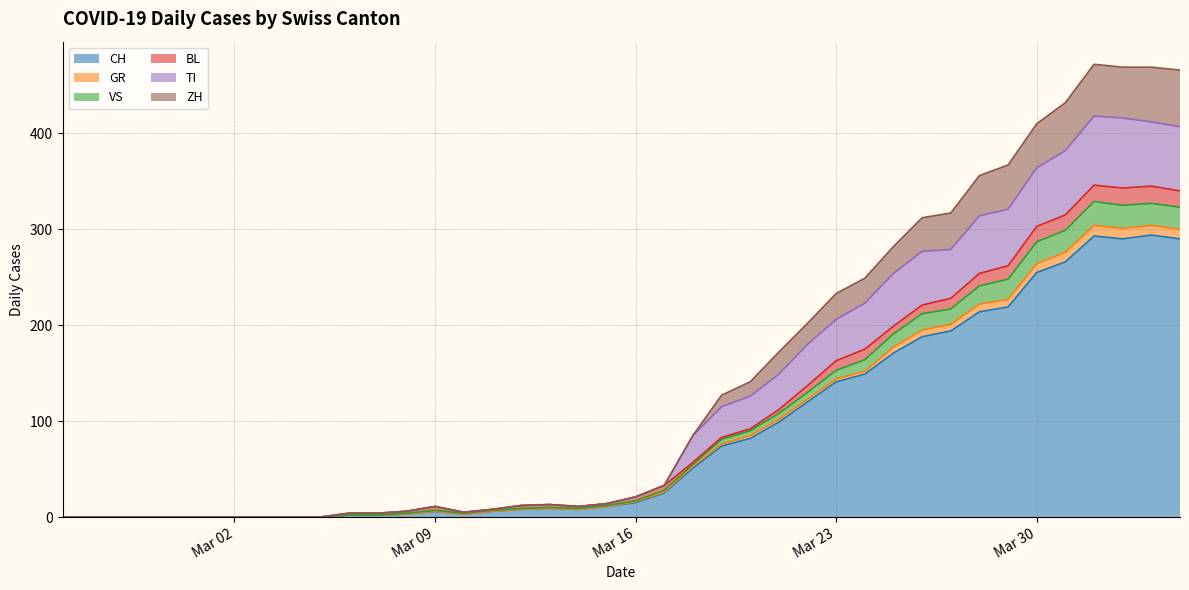

Does the chart have visible grid lines?

Yes